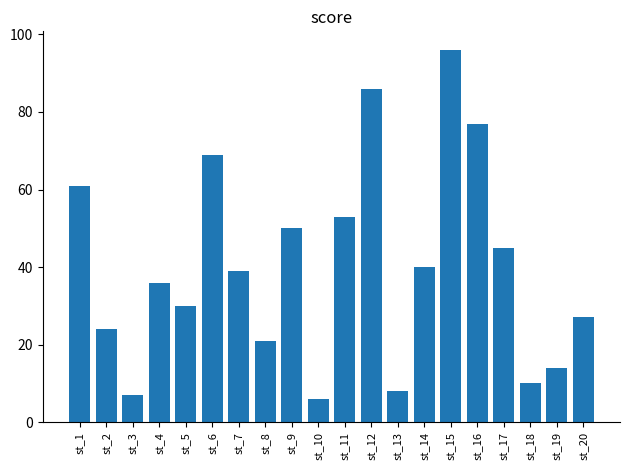

How many data points does each series have?

20